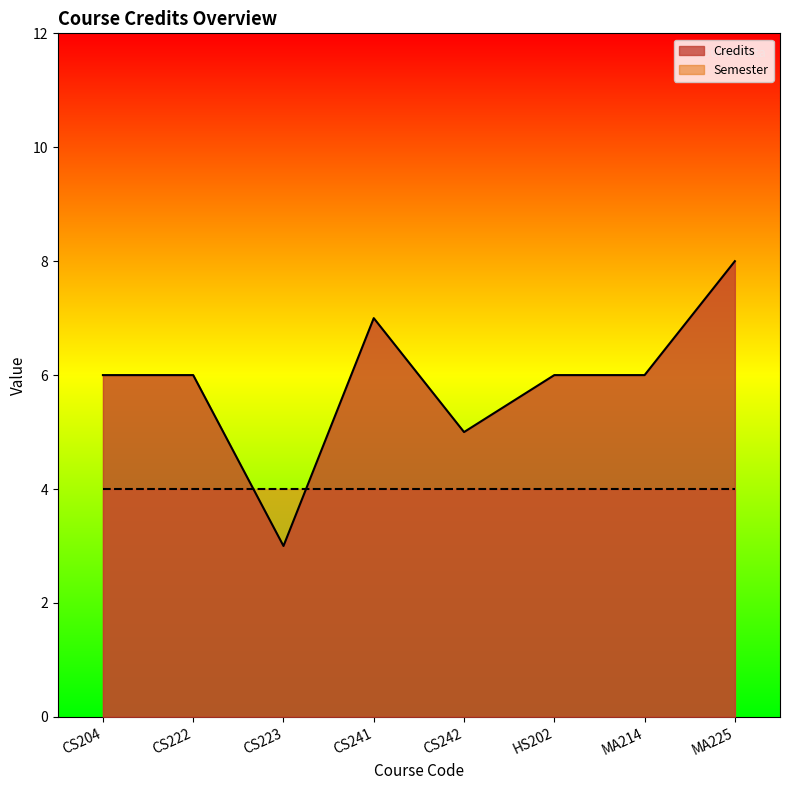

How many data points are less than 6?

2